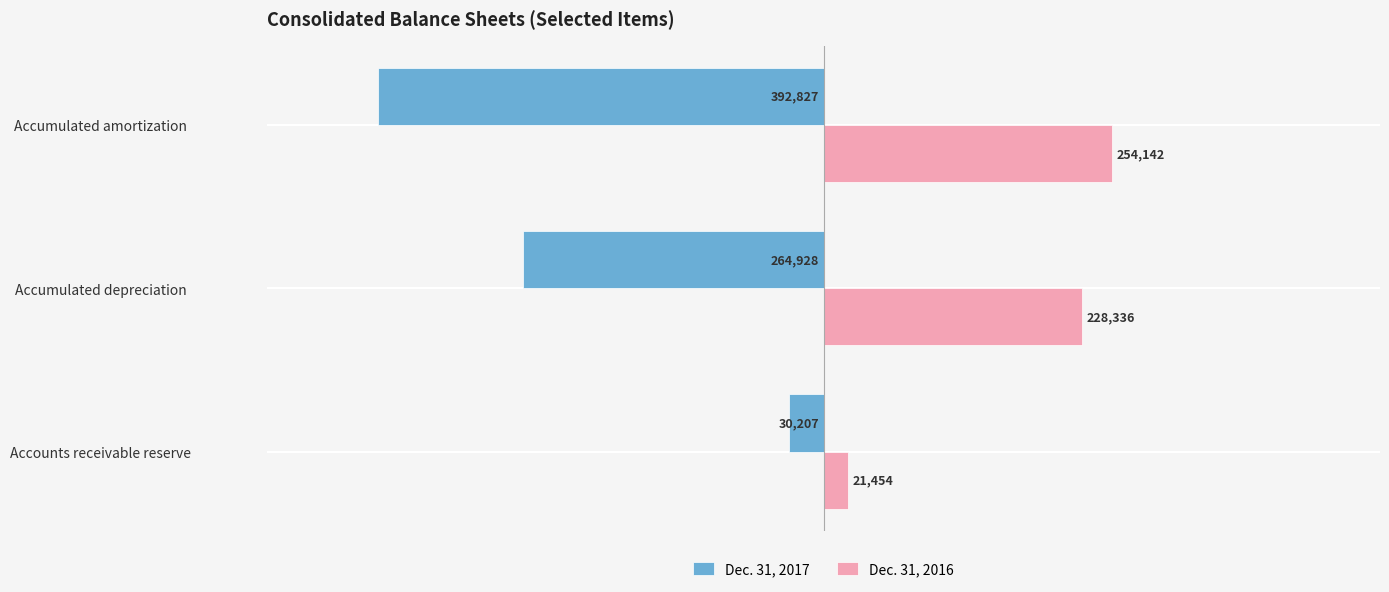

The Dec. 31, 2016 series shows 145066 at Accumulated amortization. True or false?

False